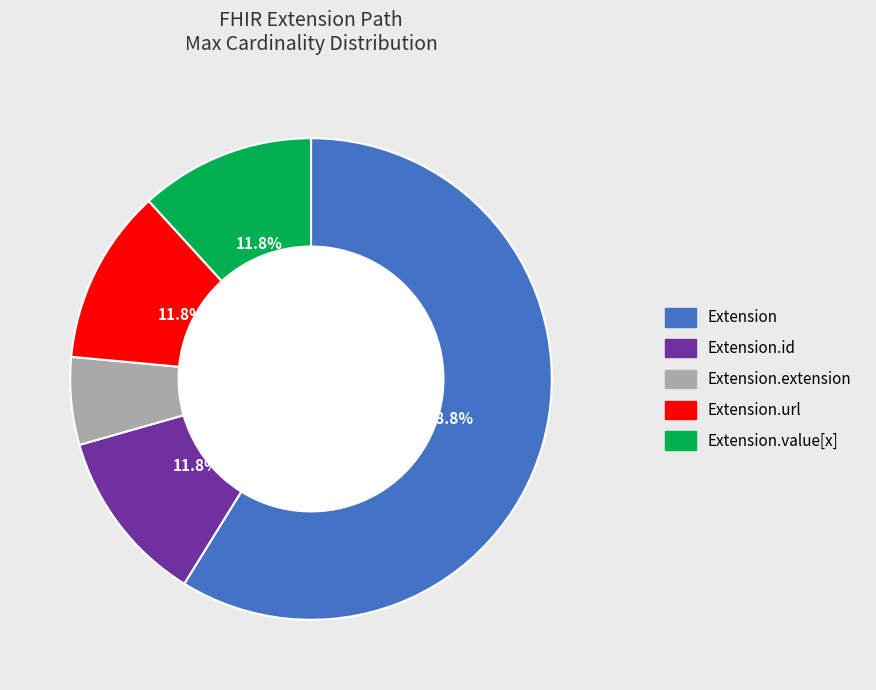

Does any single category account for the majority?

Yes